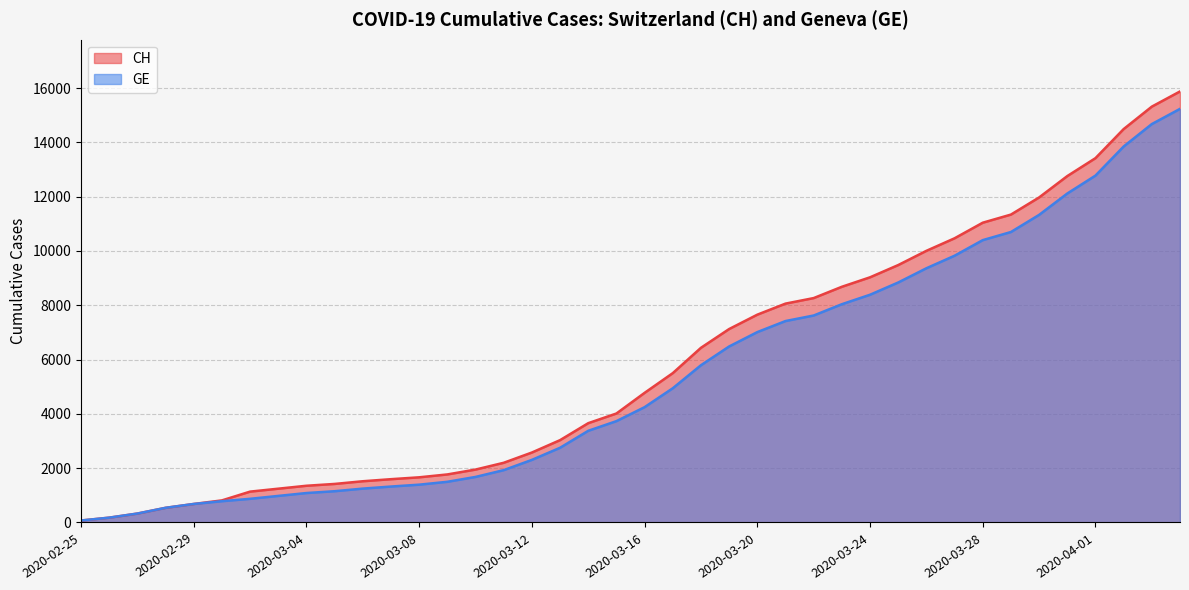

At which category is the sum across all series the highest?

2020-04-04